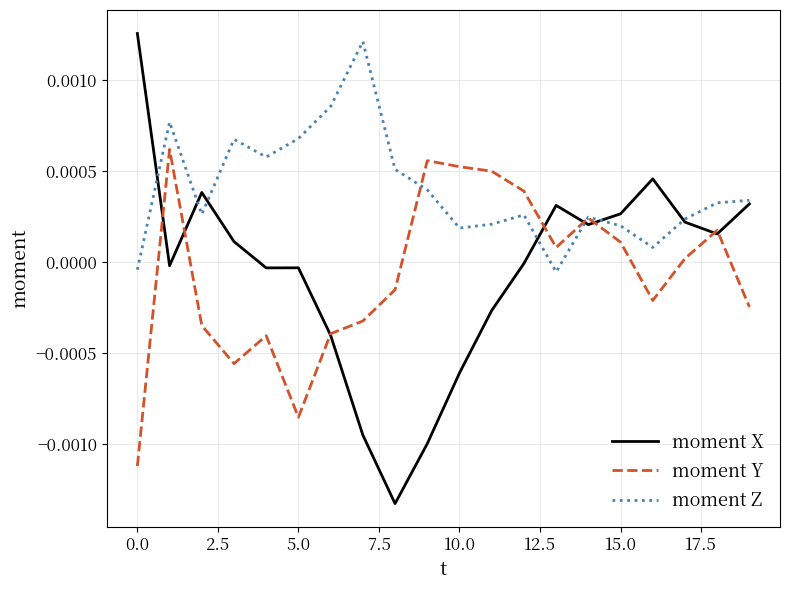

Which series has the largest range (max minus min)?

moment X